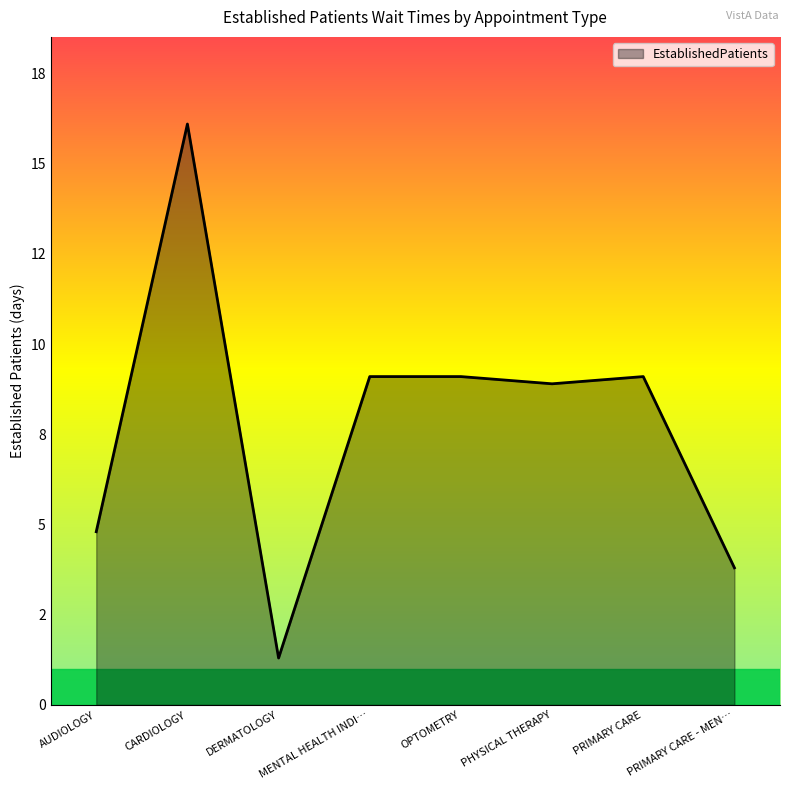

Does the chart have visible grid lines?

No